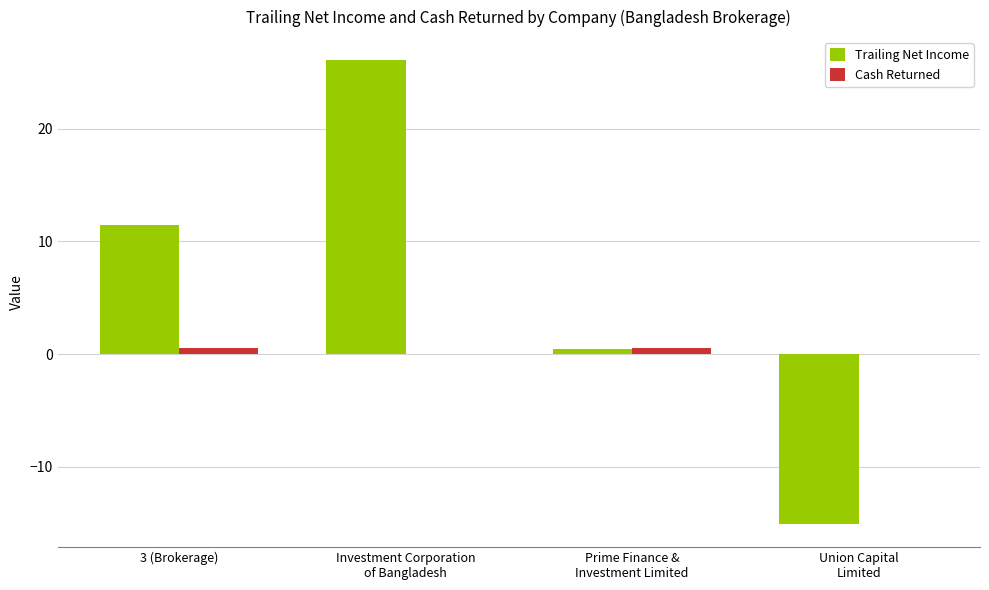

How many groups of bars are there?

4